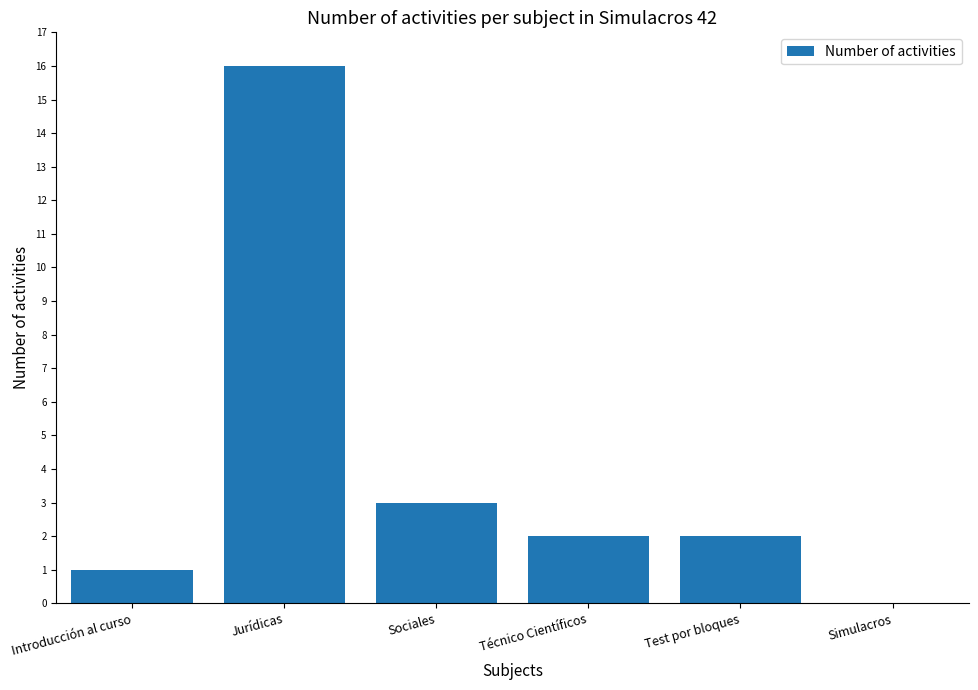

Reading right to left, extract all data points from this chart.

0	2	2	3	16	1